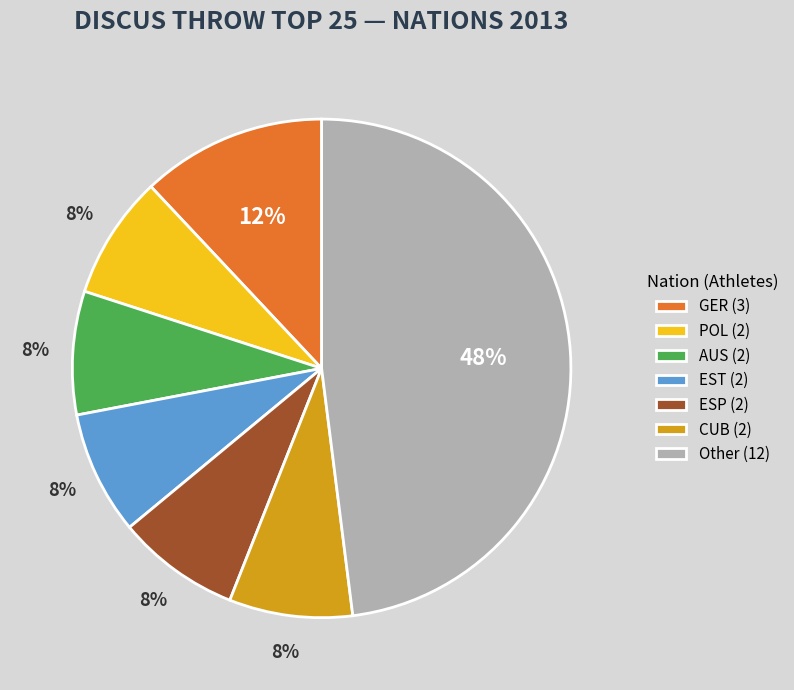

What is the ratio of the value at ESP (2) to the value at EST (2)?

1.0